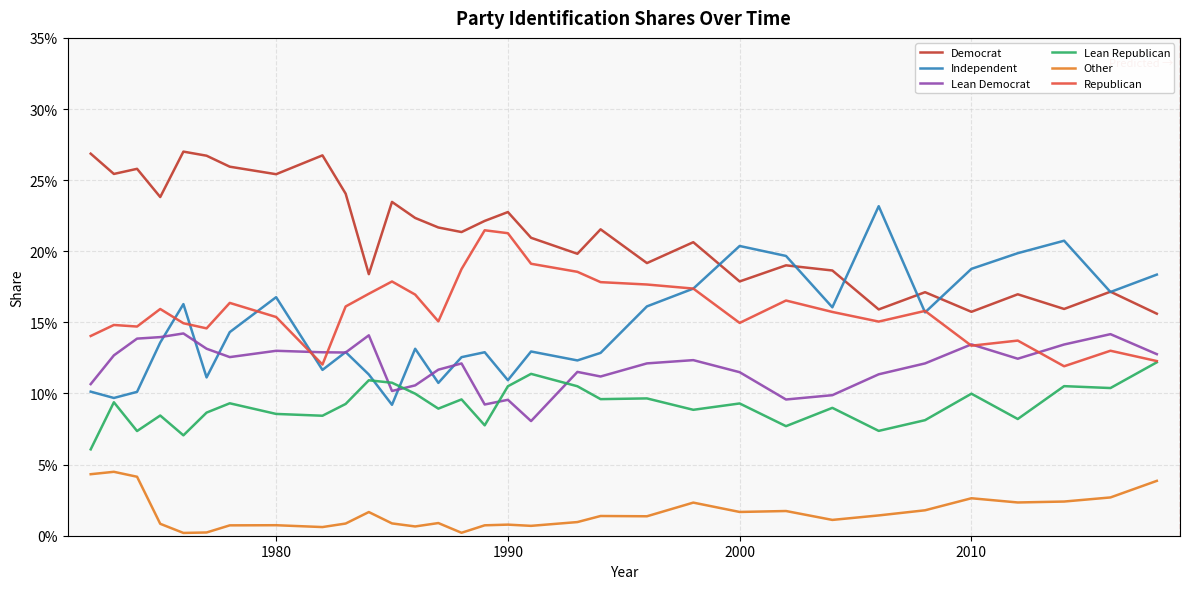

What are all the series names shown in the legend?

Democrat, Independent, Lean Democrat, Lean Republican, Other, Republican